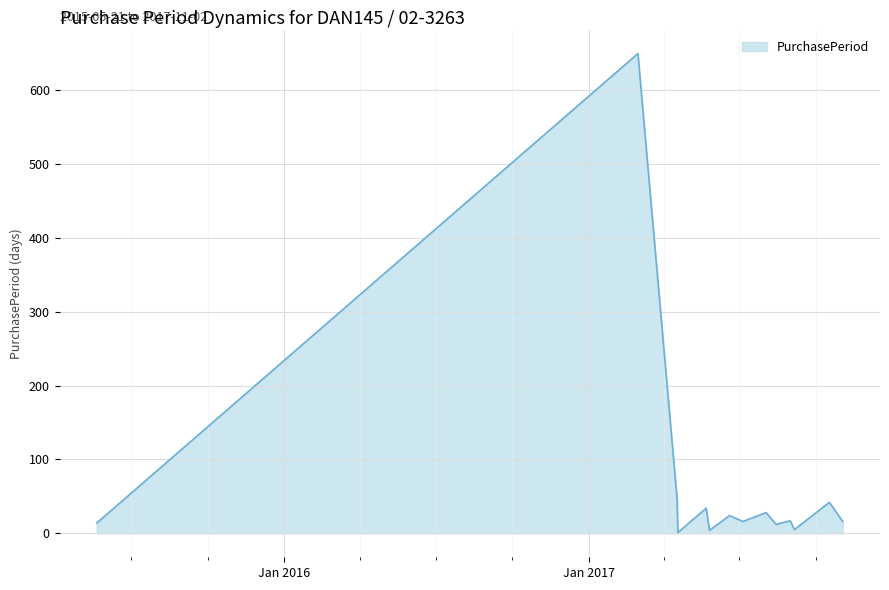

What is the greatest value displayed?

650